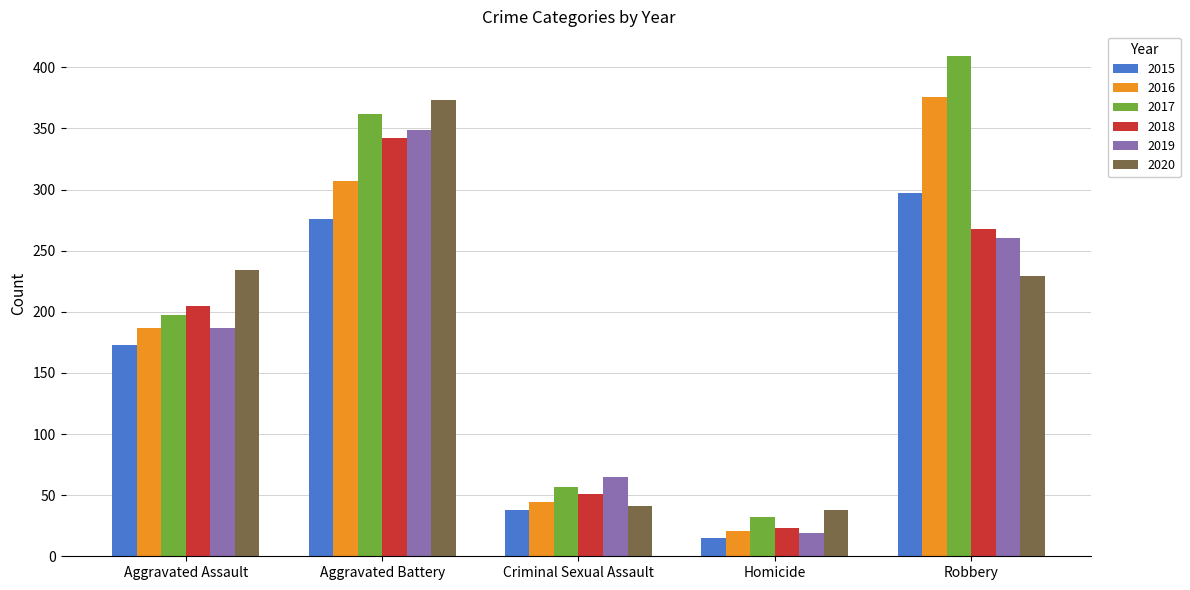

What is the label of the 5th bar from the left?

Robbery